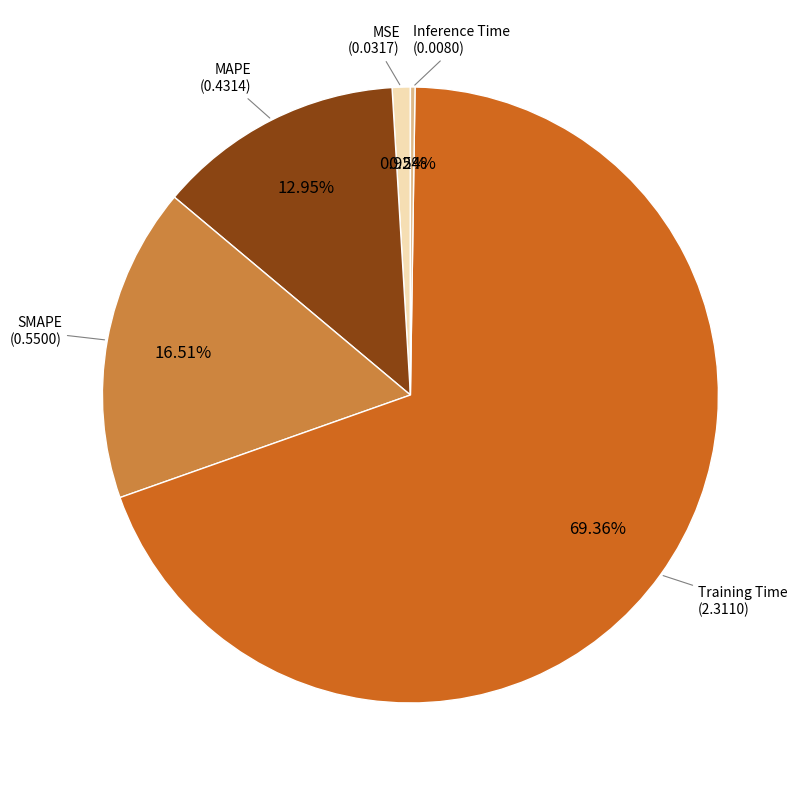

Is there a majority slice in this chart?

Yes